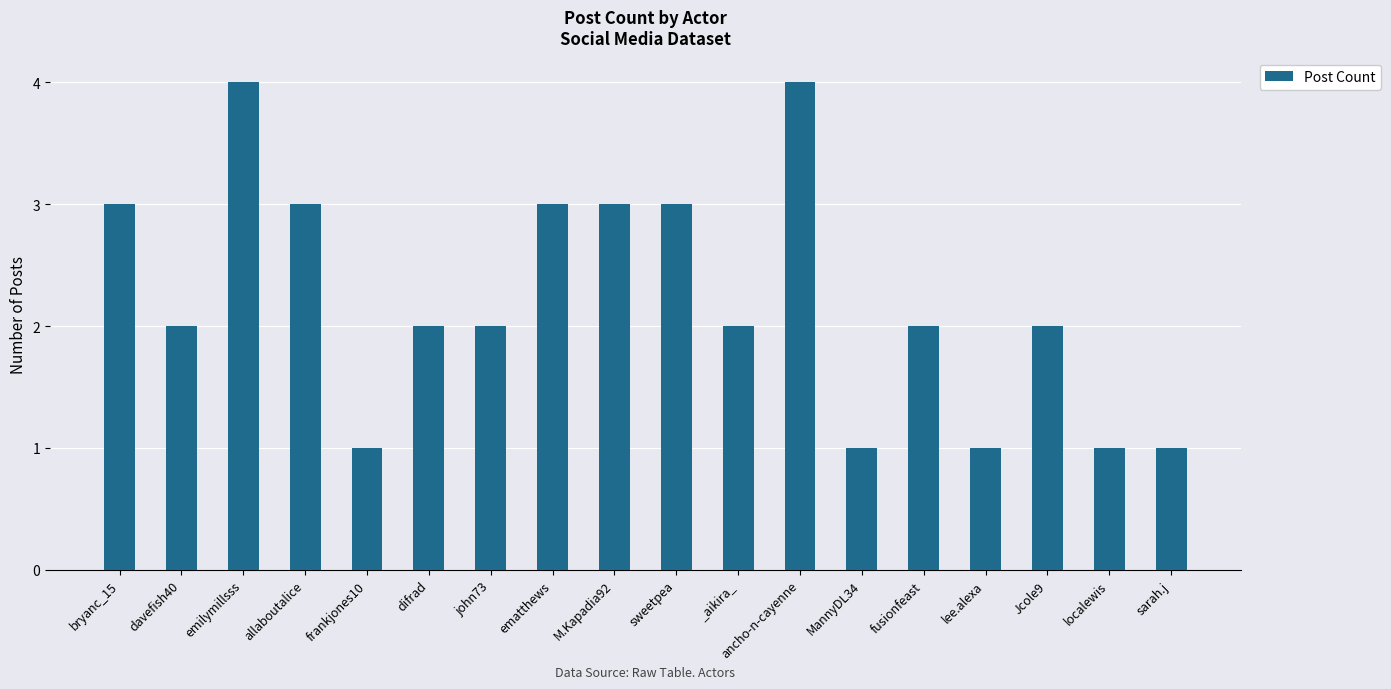

What is the ratio of the value at _aikira_ to the value at difrad?

1.0